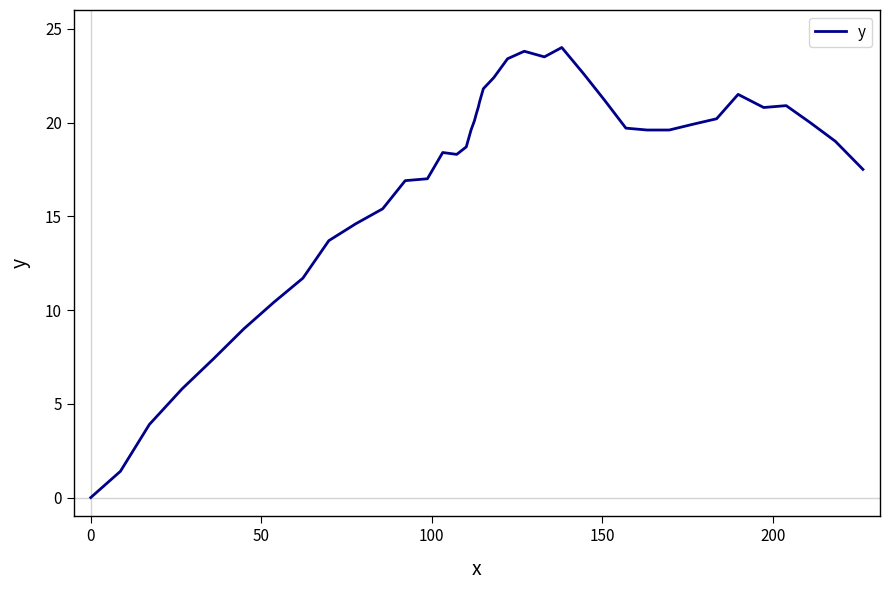

What is the sum of all values?

686.1